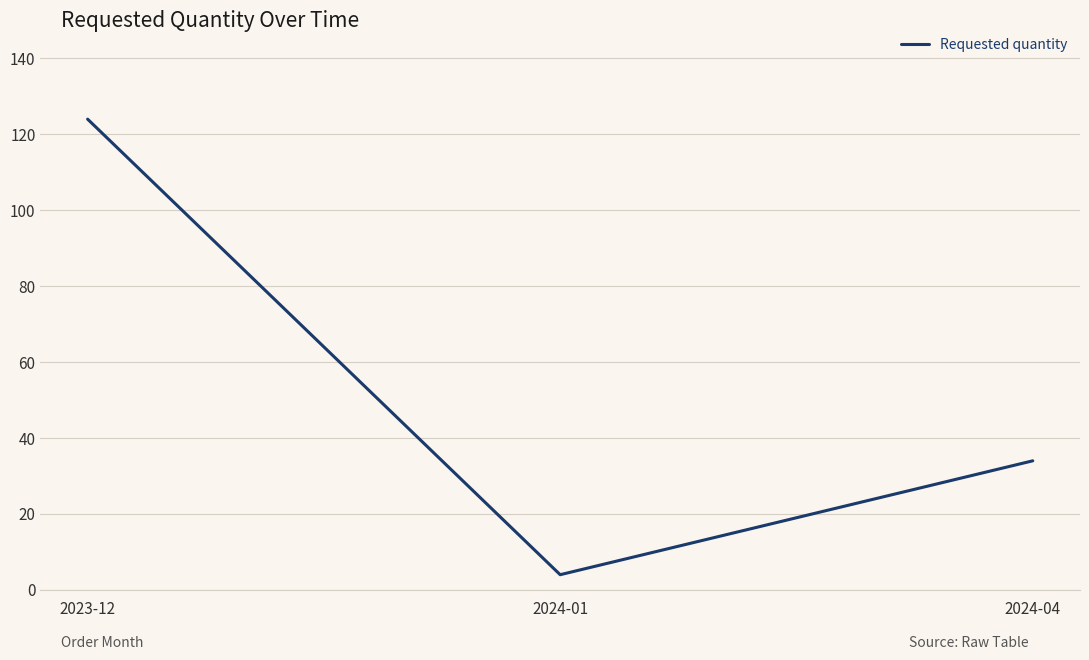

What position from the right is 2024-04?

1